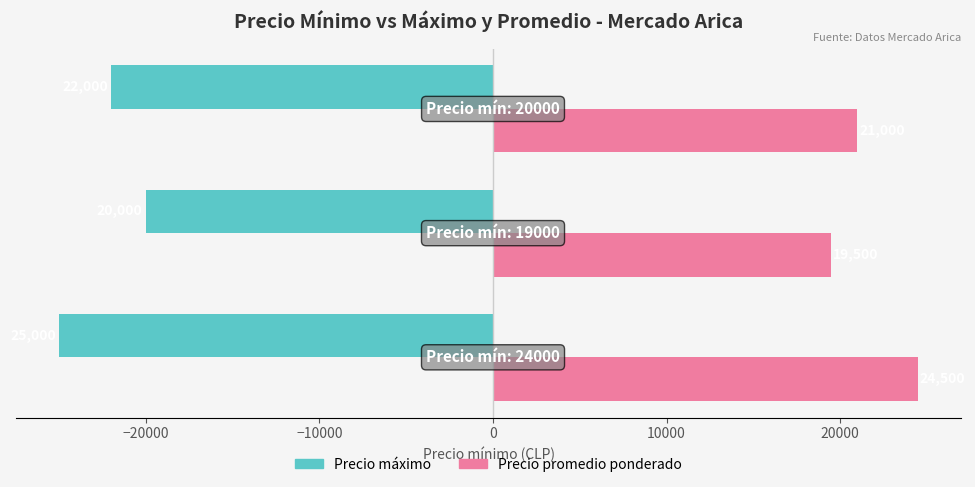

What is the greatest value displayed?

24500